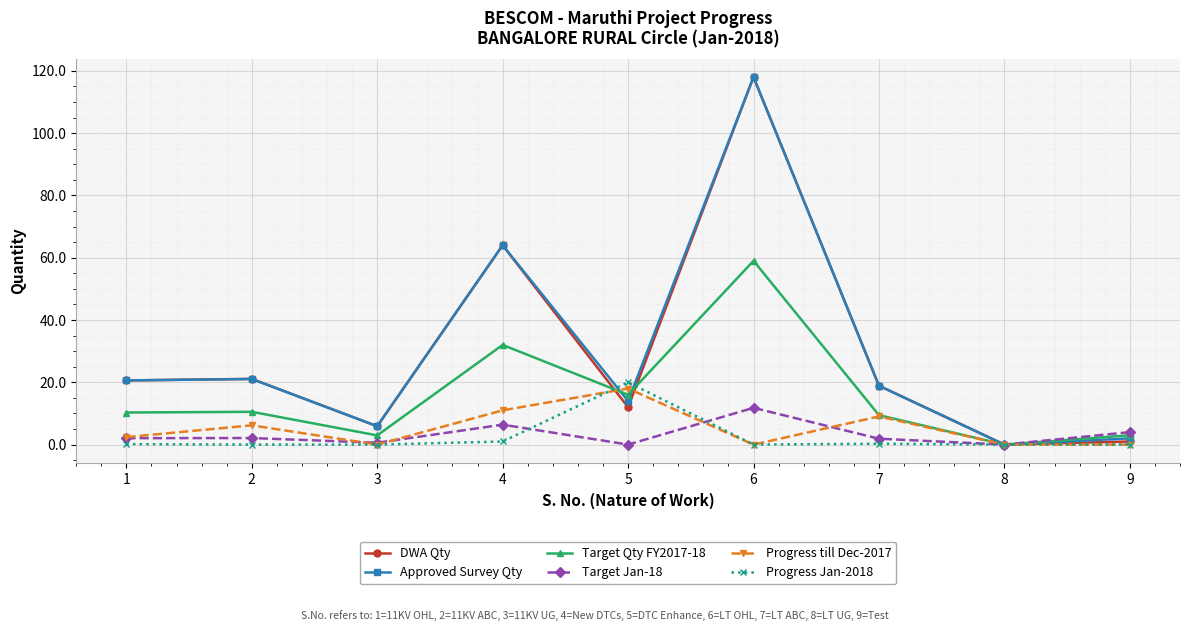

What is the difference between the highest and lowest values at 6?

118.0